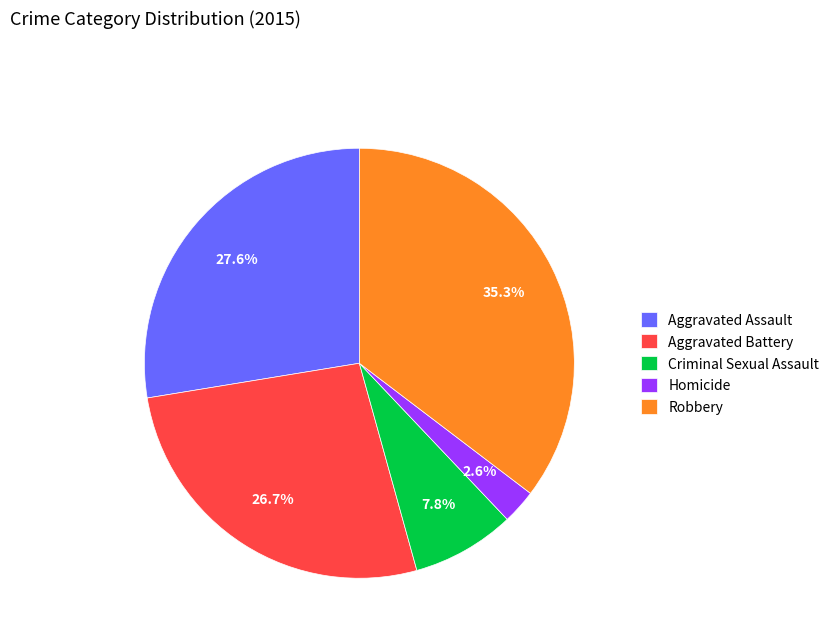

Is the sum of Aggravated Assault and Homicide greater than half?

No